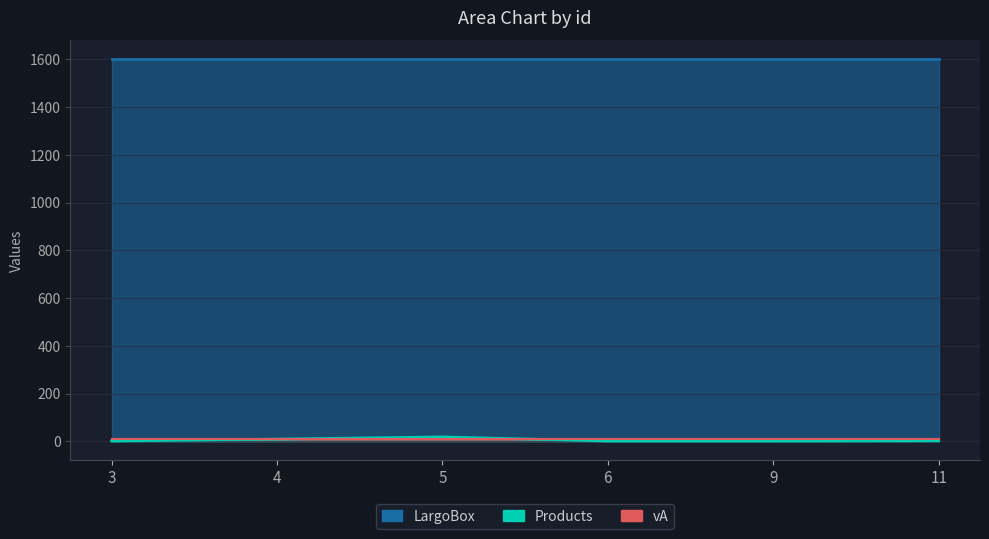

Is it true that Products equals 1 at 9?

True